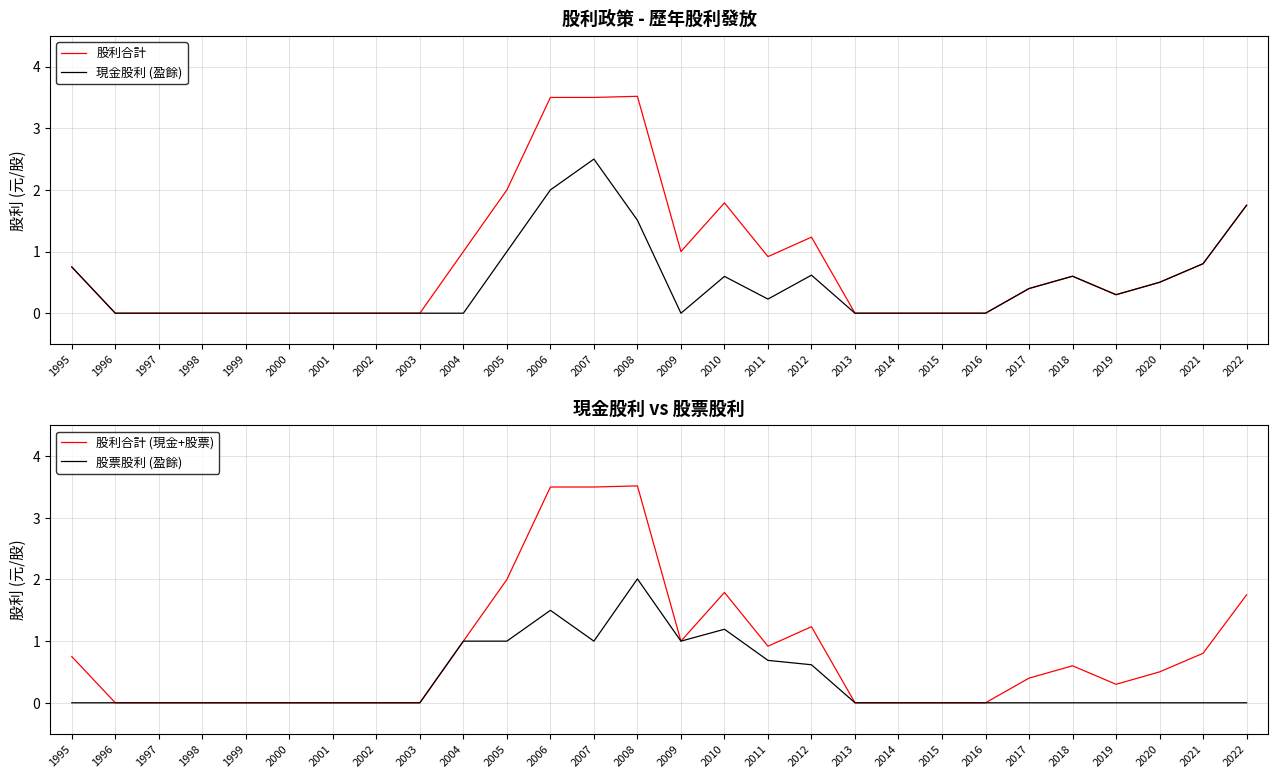

Where do 現金股利 (盈餘) and 股票股利 (盈餘) first cross each other?

2007 and 2008